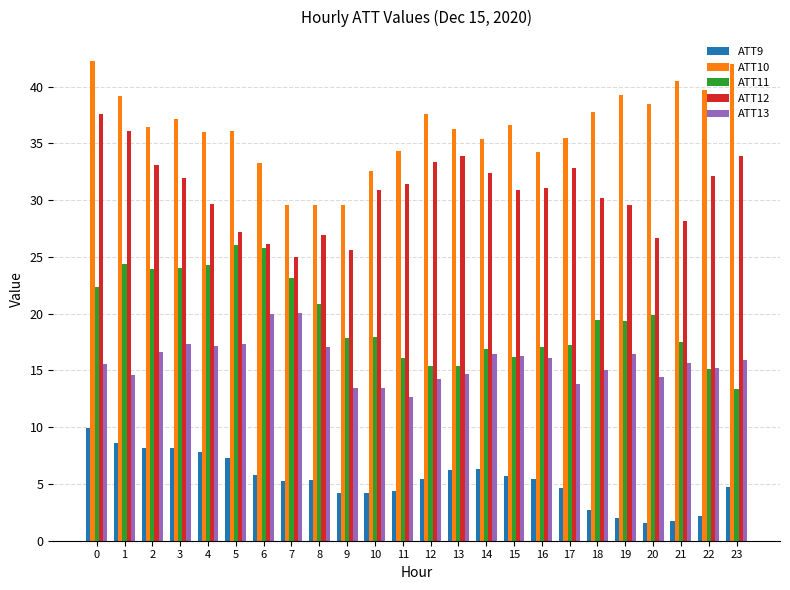

True or false: ATT12 has a value of 8.3 at 13.

False